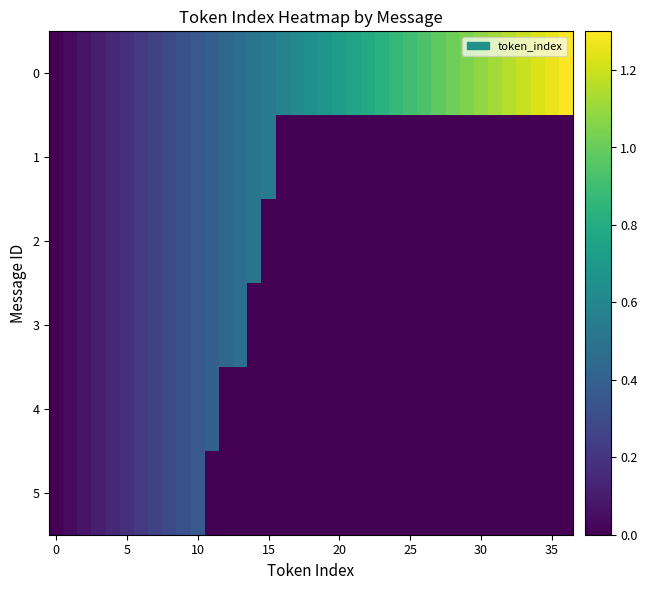

At which category is the sum across all series the highest?

10